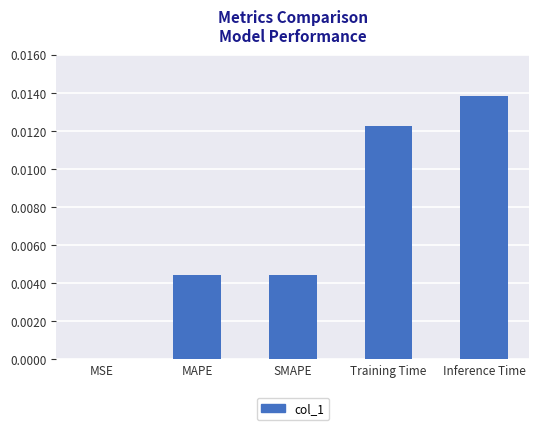

At which category does the chart reach its peak across all series?

Inference Time